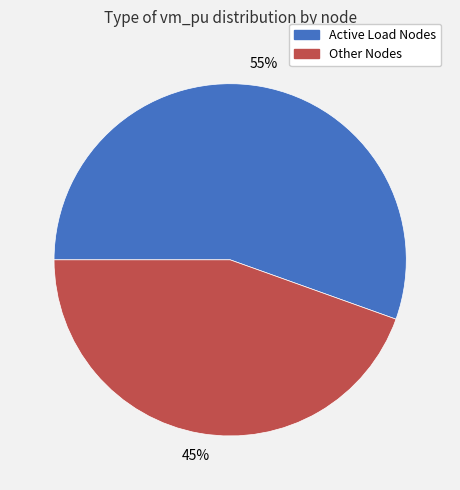

Combined, do Active Load Nodes and Other Nodes account for over 50%?

Yes